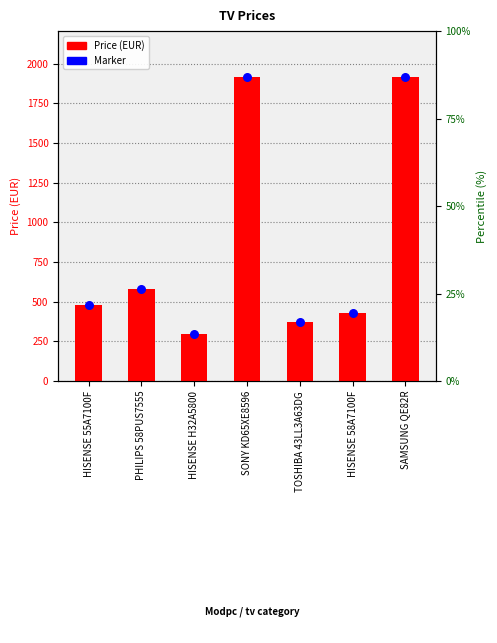

Which series has the widest spread of Y values?

Price (EUR)